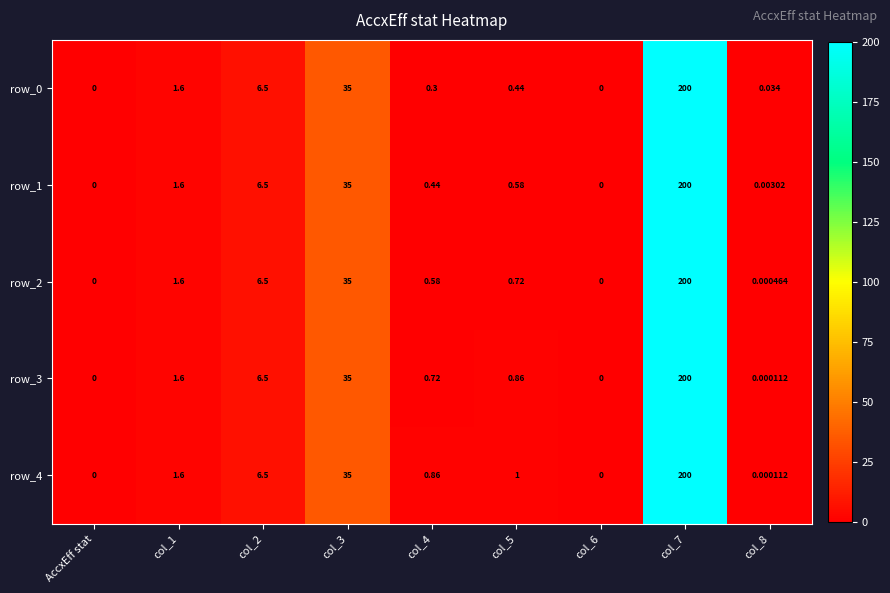

True or false: row_1 has a value of 0.8 at col_5.

False